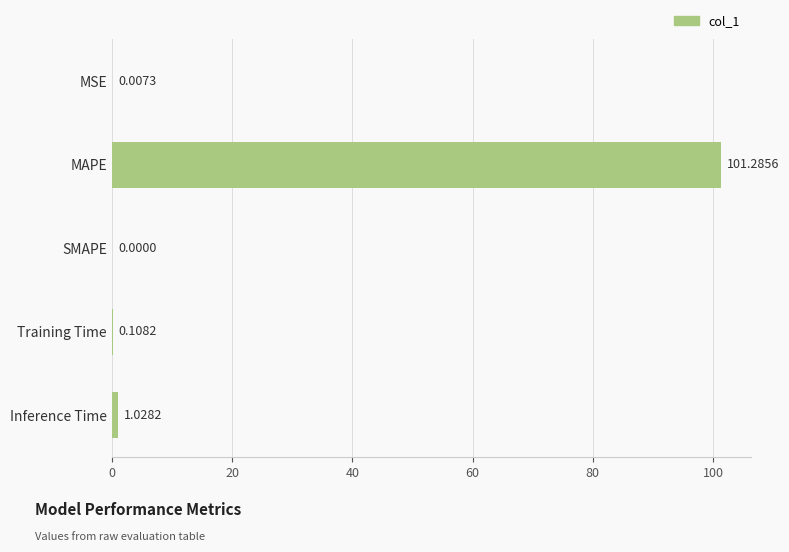

At which label is the value closest to 50?

Inference Time